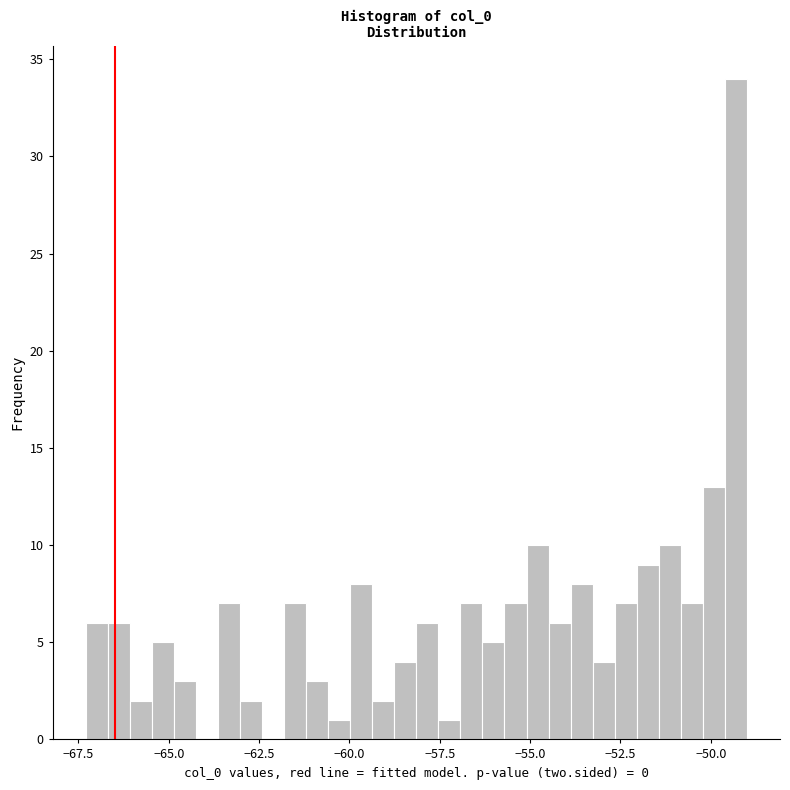

Read against the x-axis, roughly where is the centre of the tallest bar?

-49.5